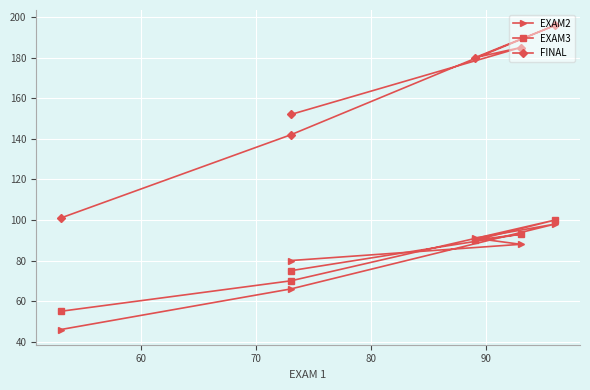

What is the value of the EXAM2 point at the 5th from the left?

66